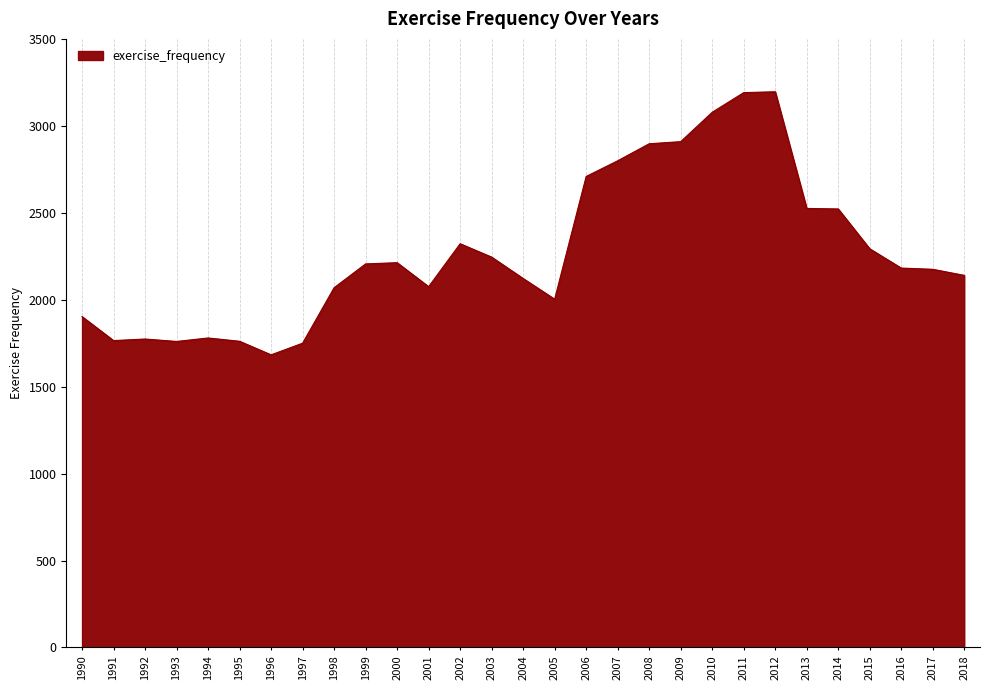

True or false: the data has more than 2 interior local peaks.

True